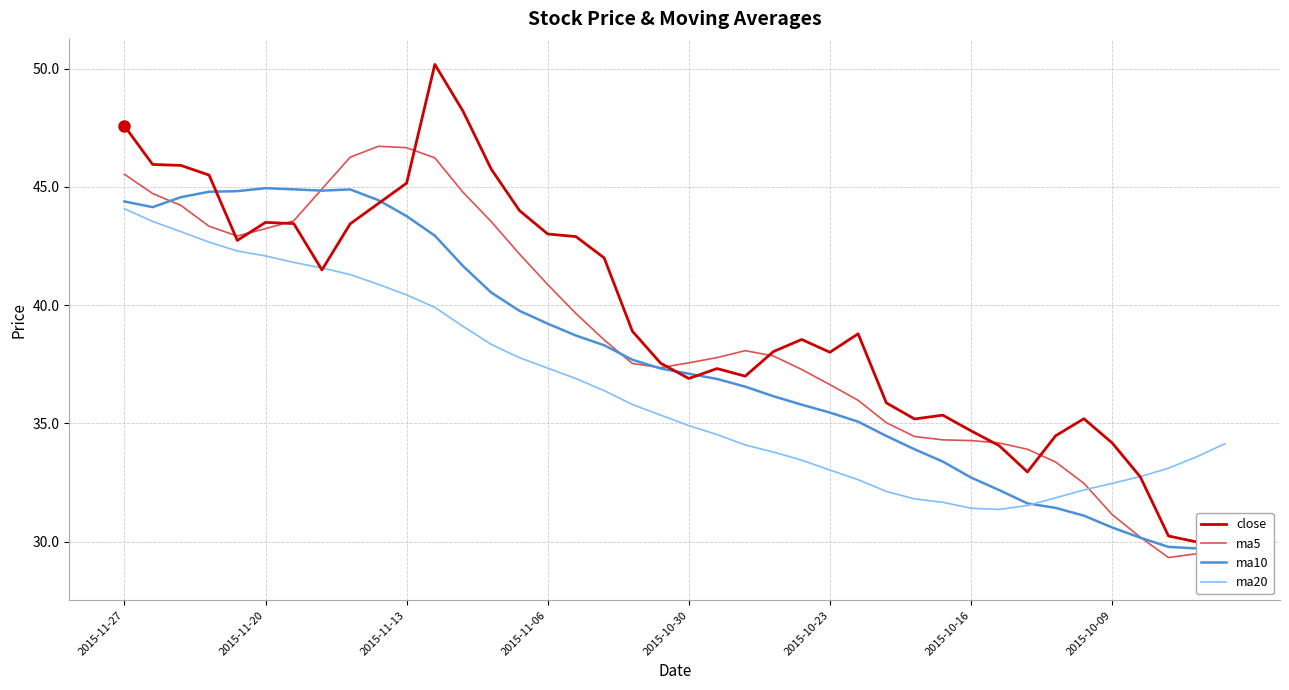

What value does the ma20 series have at 9?

40.9